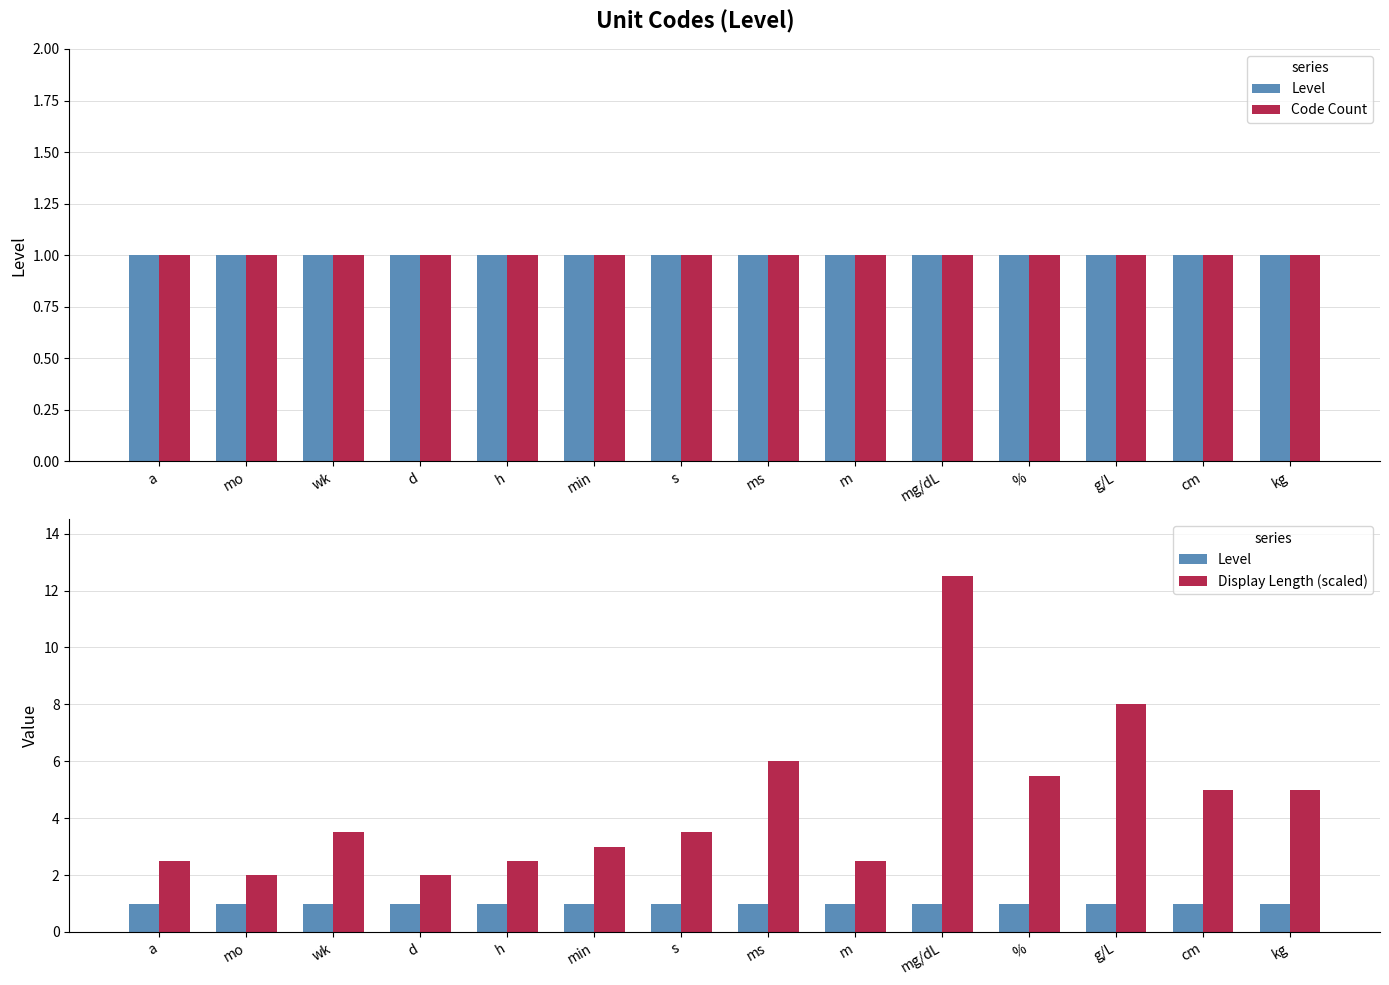

Count the number of data series in this chart.

3